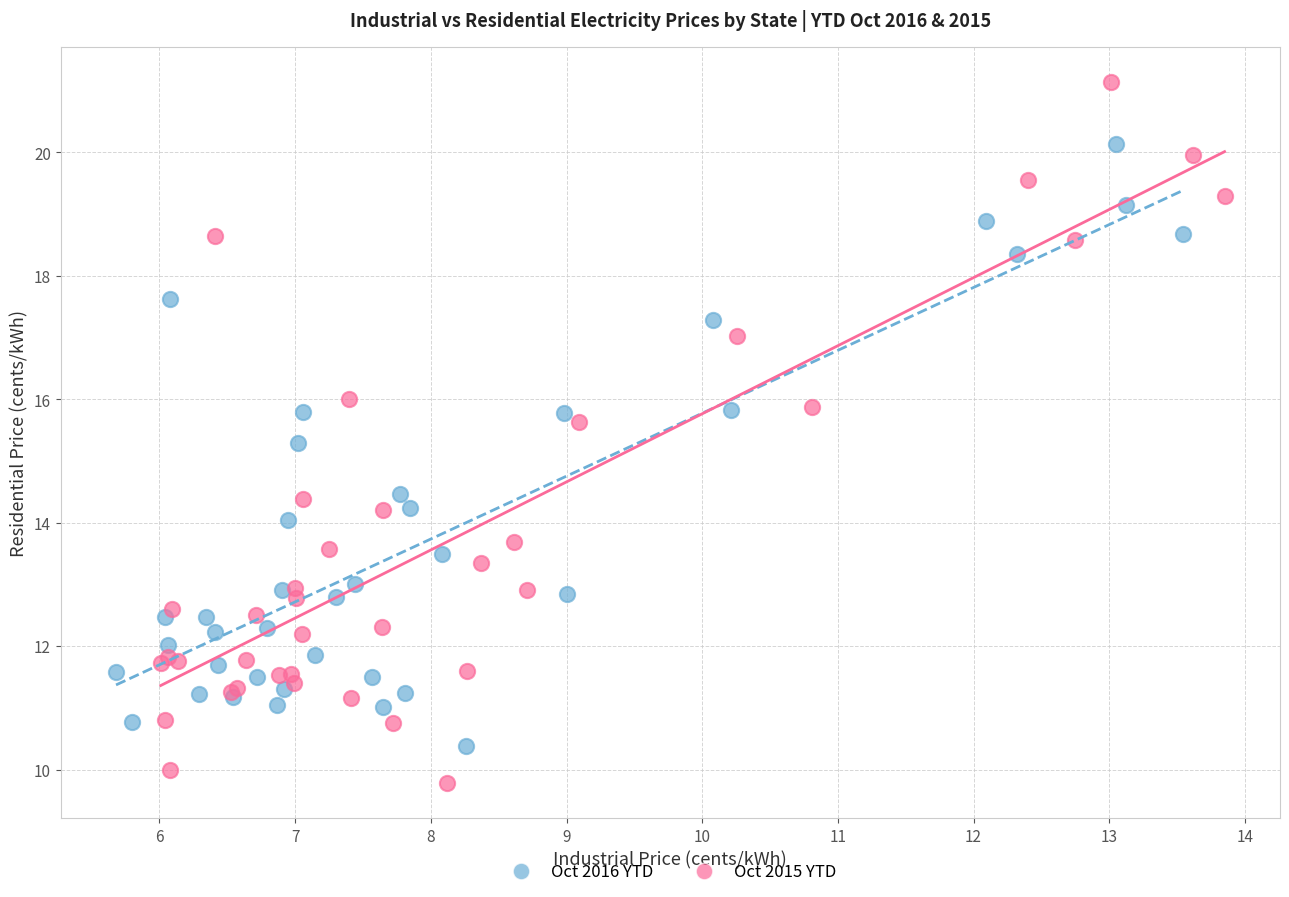

Which series has the widest spread of Y values?

Oct 2015 YTD